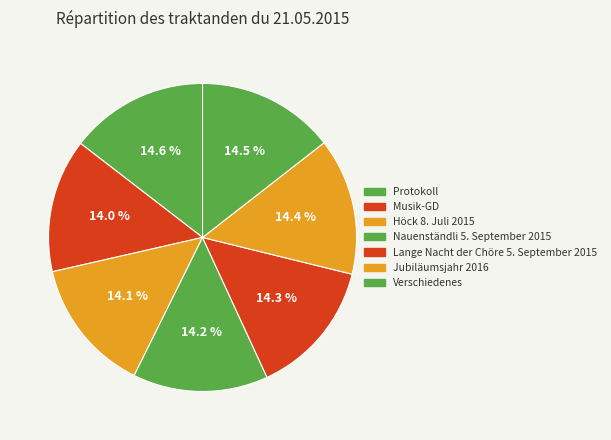

To the nearest percent, what is the difference between the largest and smallest slice percentages?

1%